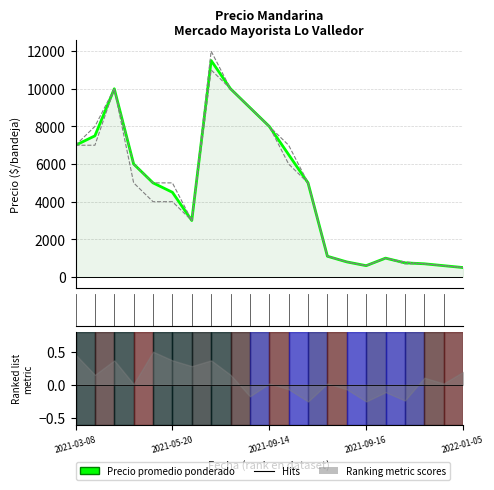

What is the label of the 12th point from the right?

2021-06-10